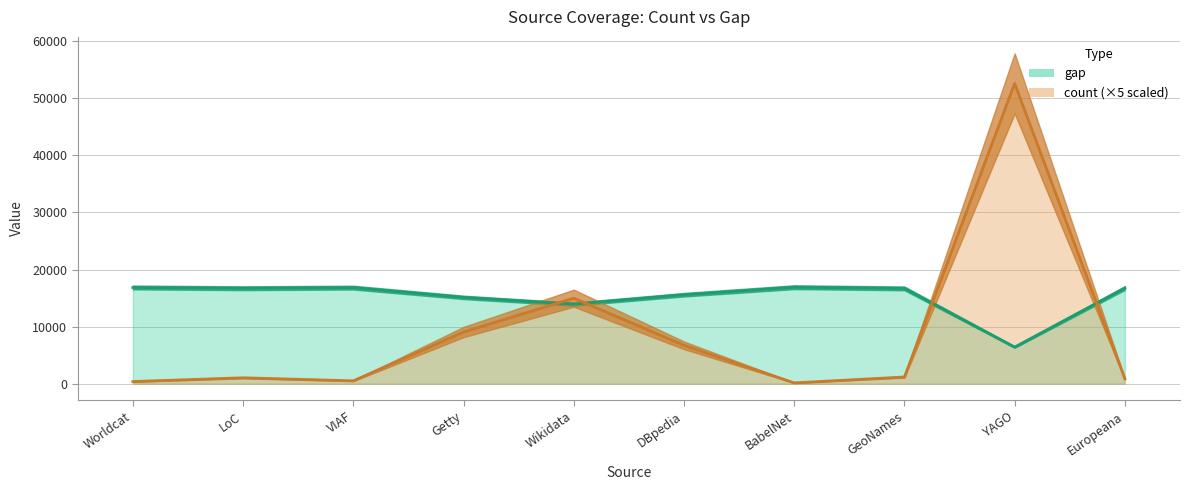

How many lines are shown in the chart?

2